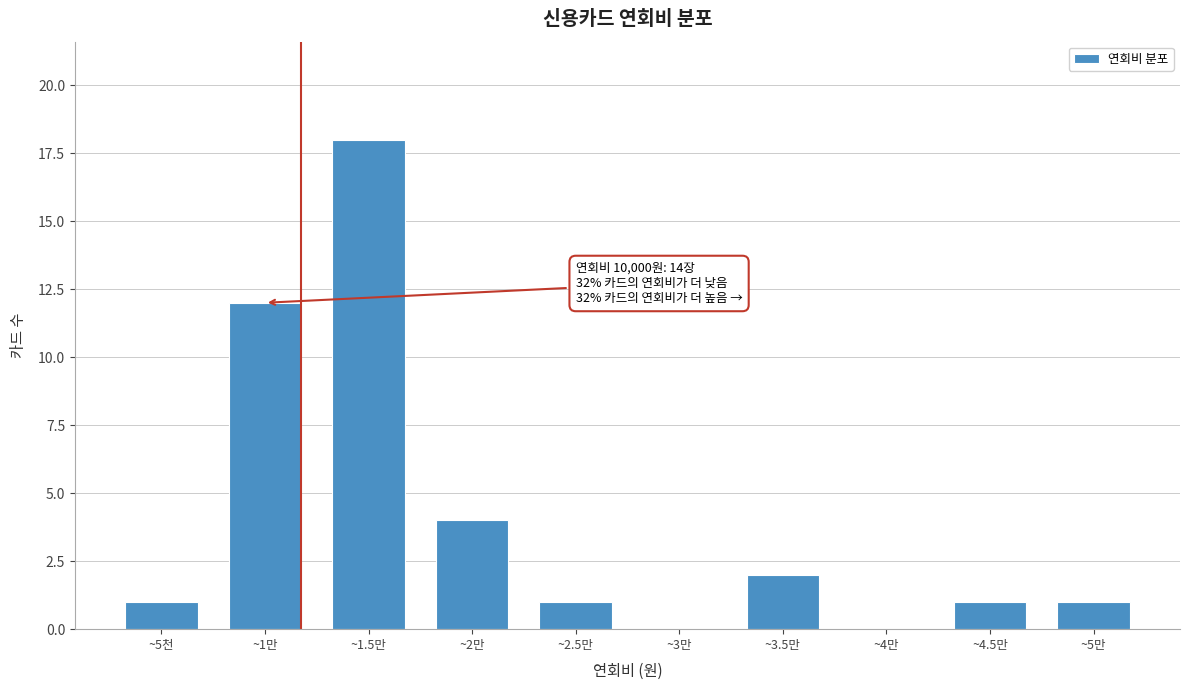

Reading left to right, list all the values displayed in this chart.

~5천=1	~1만=12	~1.5만=18	~2만=4	~2.5만=1	~3만=0	~3.5만=2	~4만=0	~4.5만=1	~5만=1